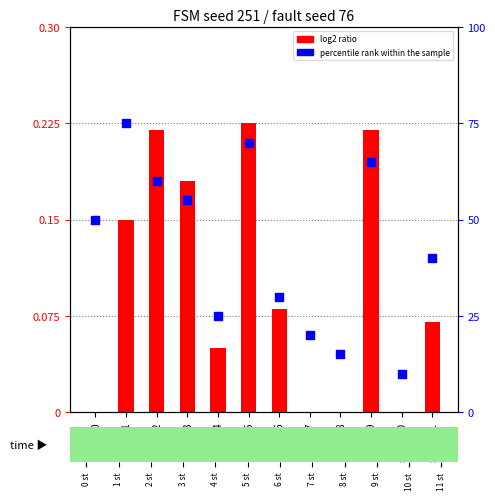

At how many categories does at least one series exceed 18?

10